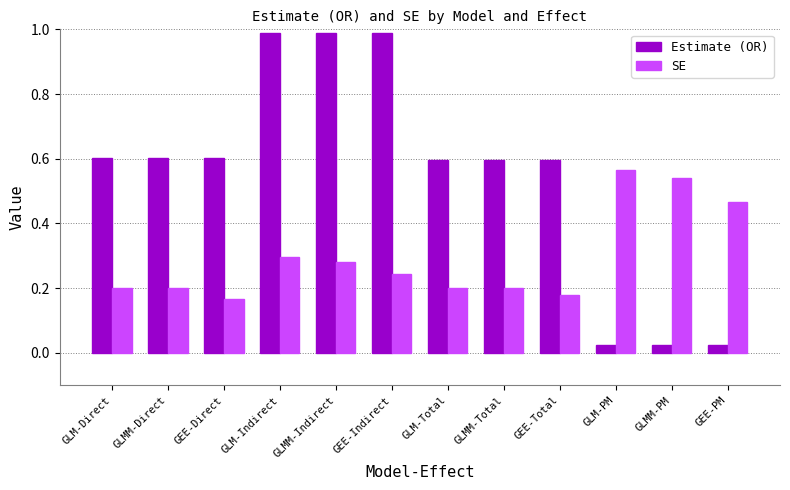

True or false: SE has a value of 0.3 at GLM-Total.

False